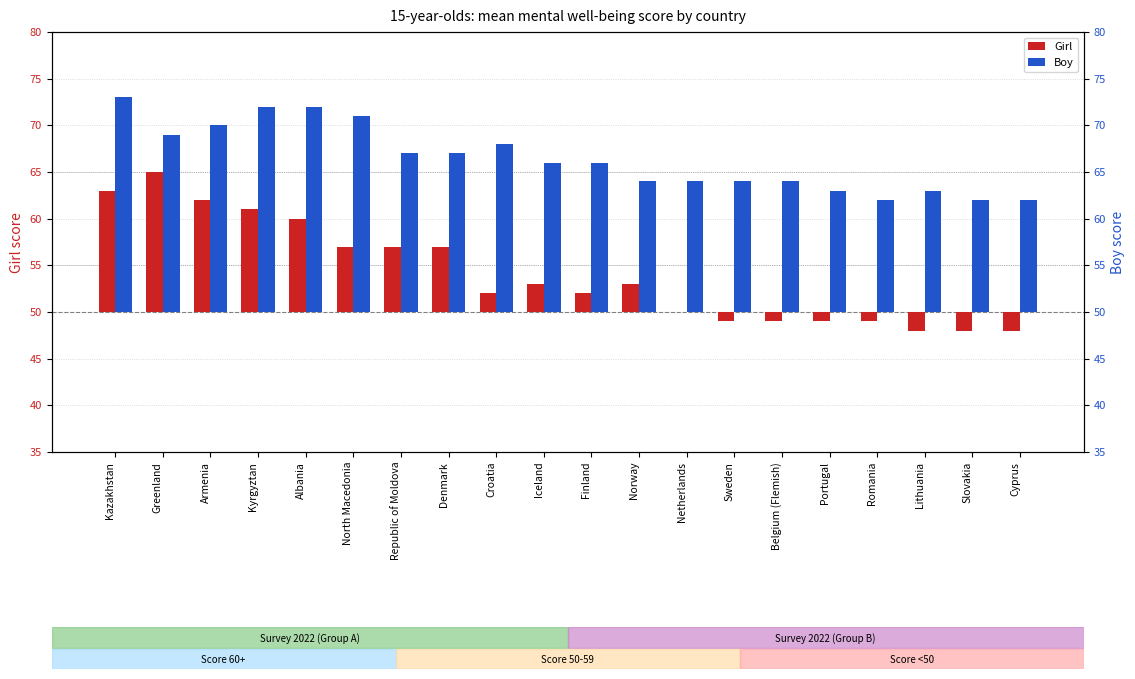

Is it true that Boy equals 5 at Portugal?

False